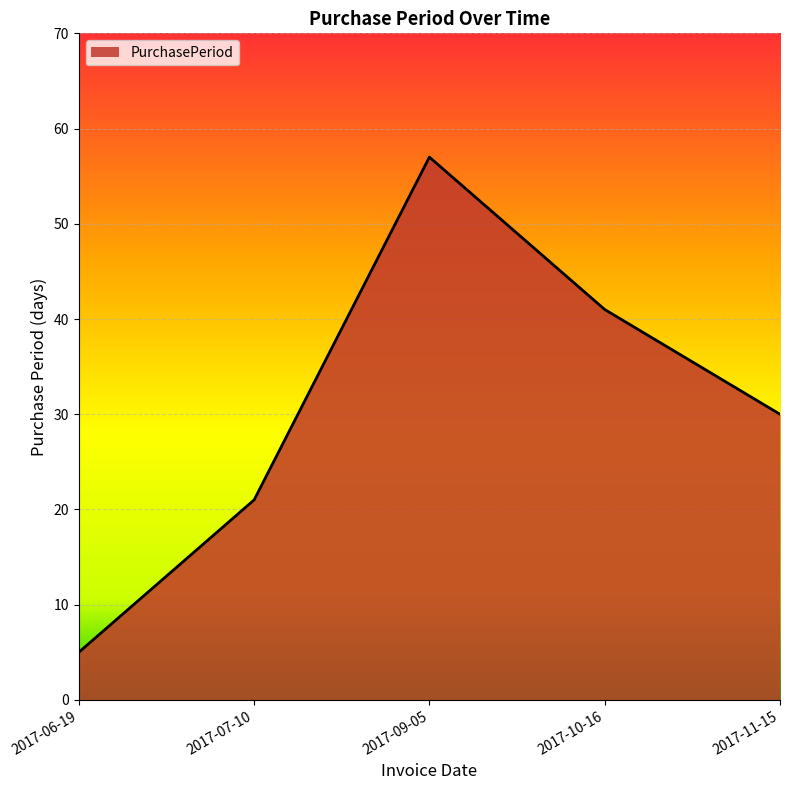

Reading left to right, list all the values displayed in this chart.

2017-06-19=5	2017-07-10=21	2017-09-05=57	2017-10-16=41	2017-11-15=30